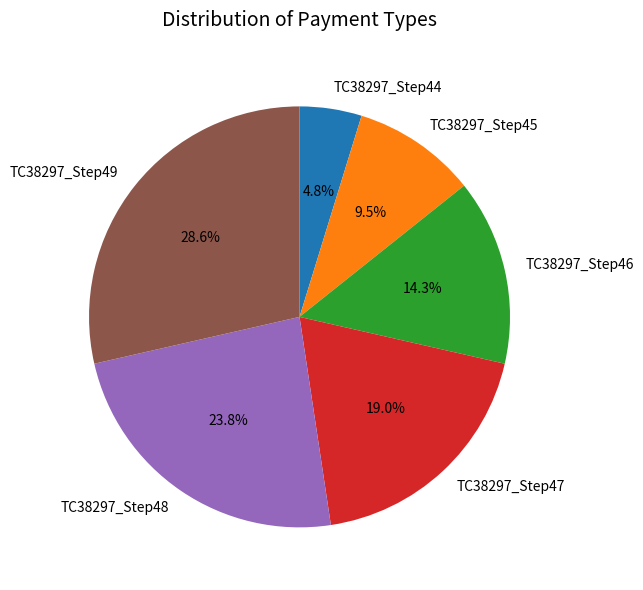

True or false: TC38297_Step47 accounts for 9% of the total.

False